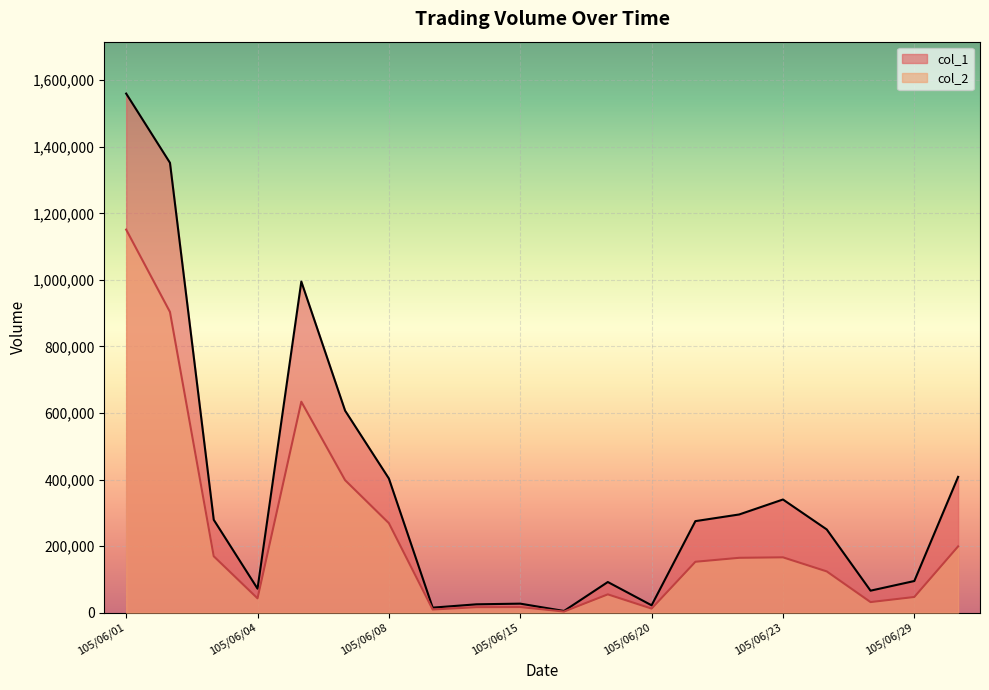

At which label does col_2 reach its peak?

105/06/01